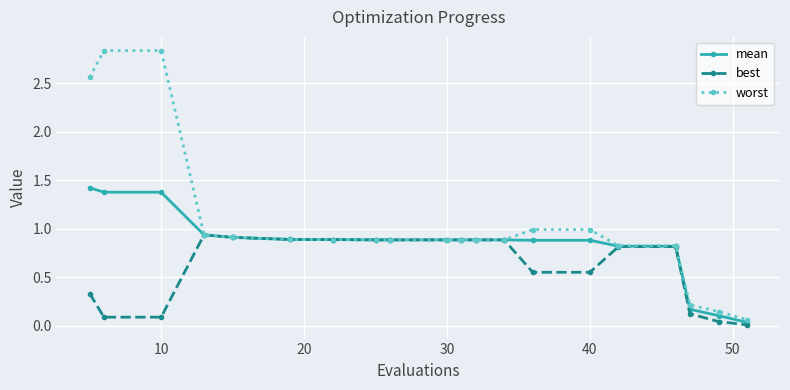

At how many categories does at least one series exceed 2?

3